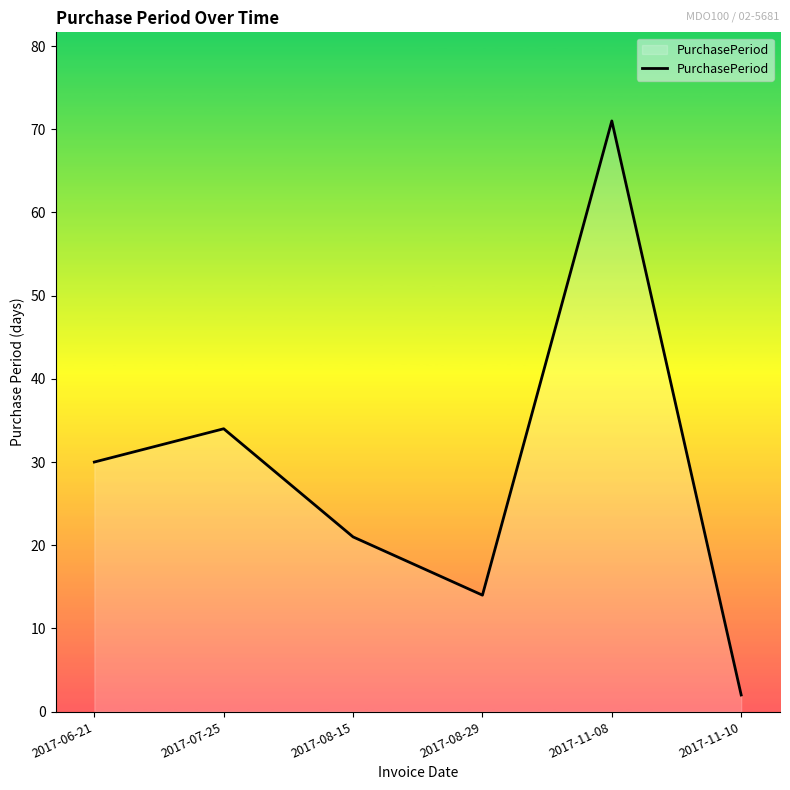

Reading left to right, transcribe all the data shown in this chart.

30	34	21	14	71	2